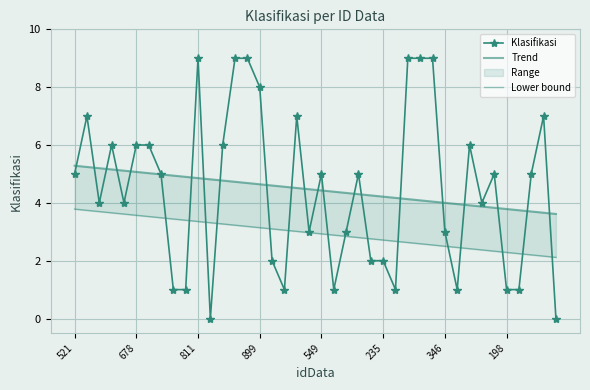

At which label is Lower bound closest to 2?

39